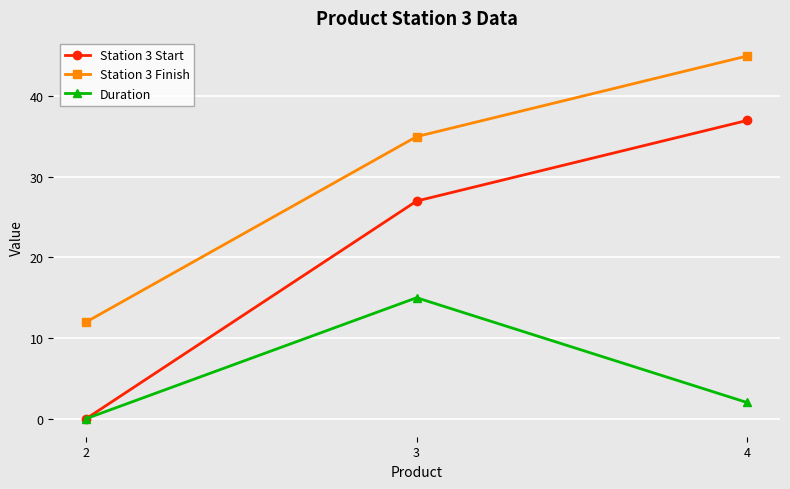

Which label corresponds to the largest value in the chart?

4